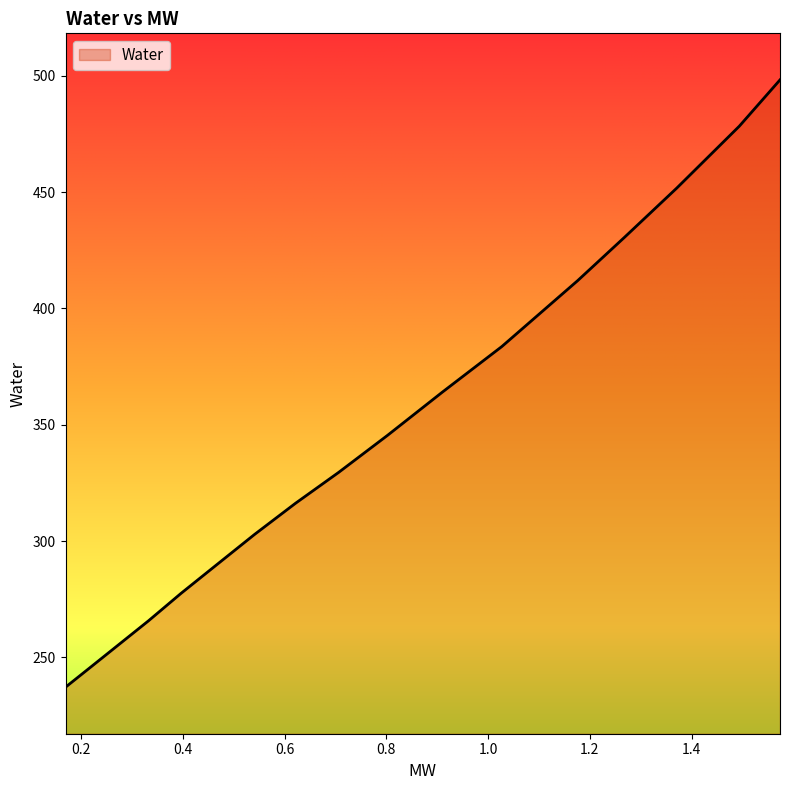

What is the greatest value displayed?

498.2